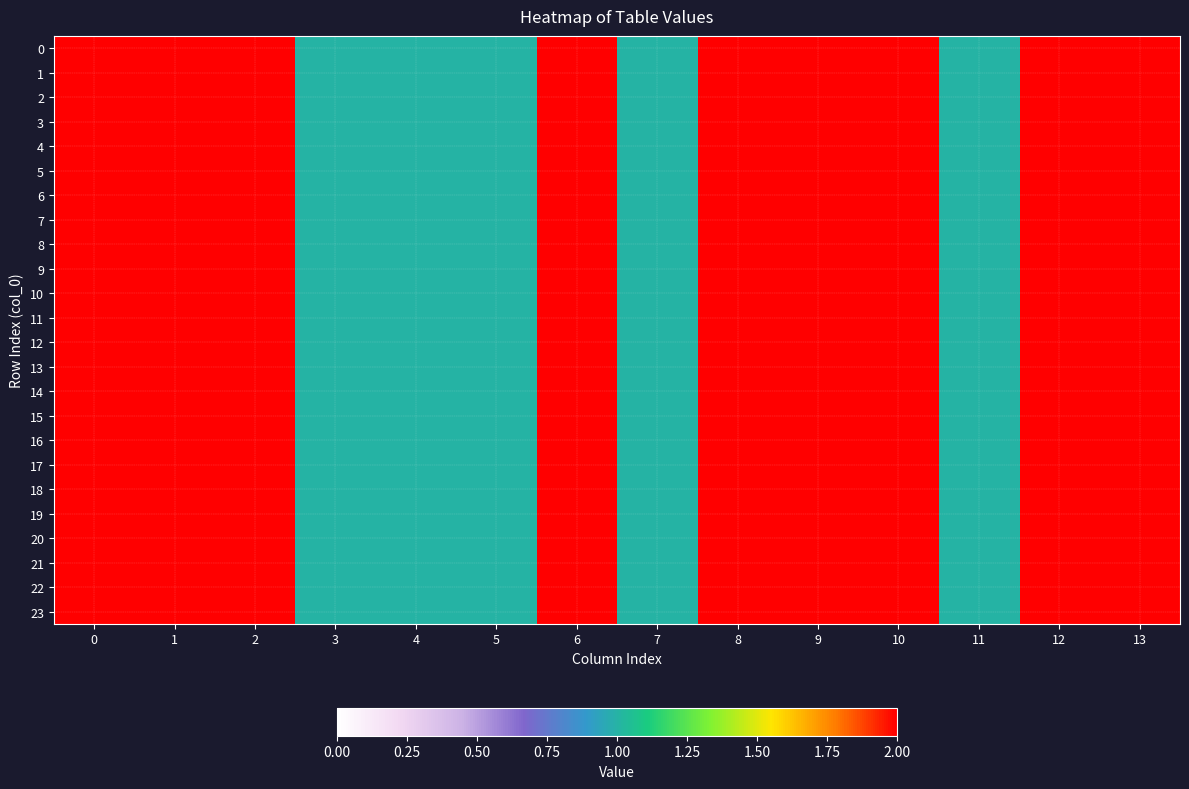

Which has a higher value, 2 or 7?

2